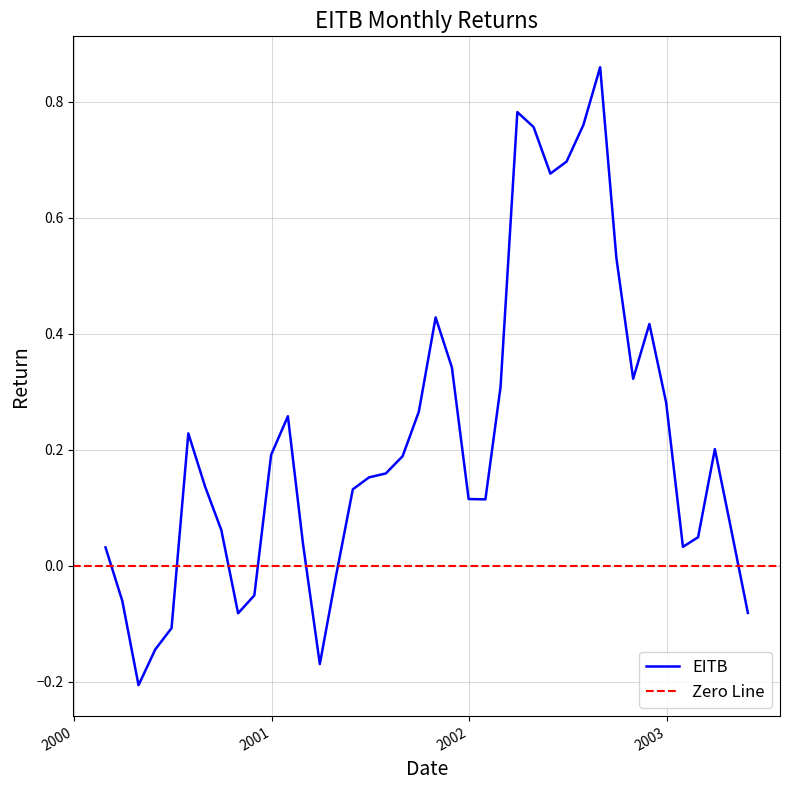

What position from the right is 2003-05-31?

1